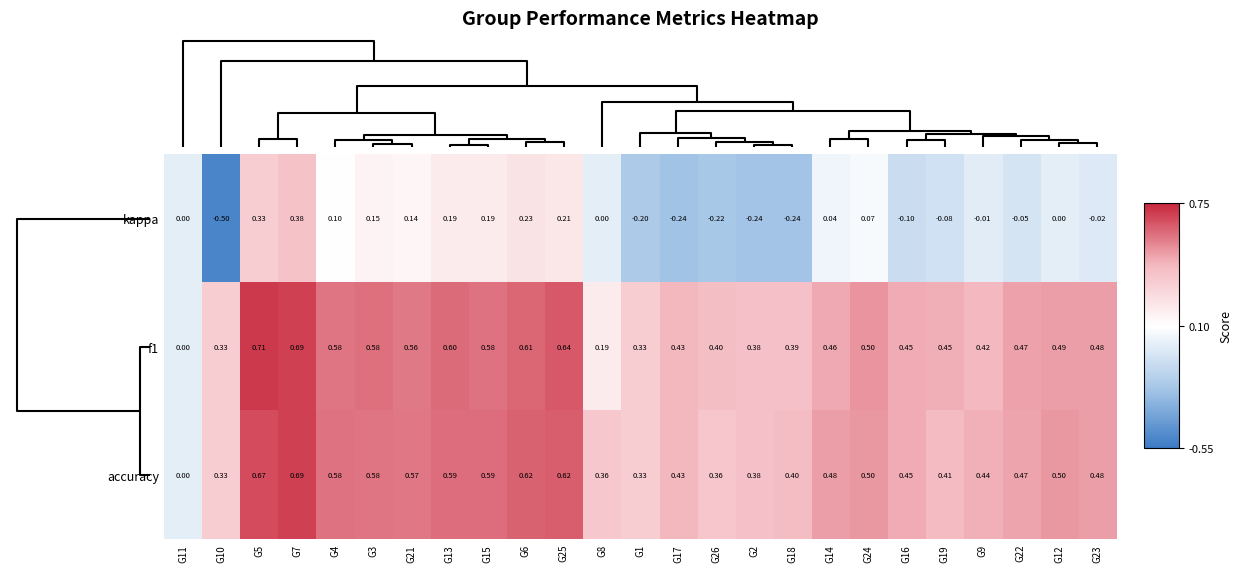

Count the number of categories in the chart.

25